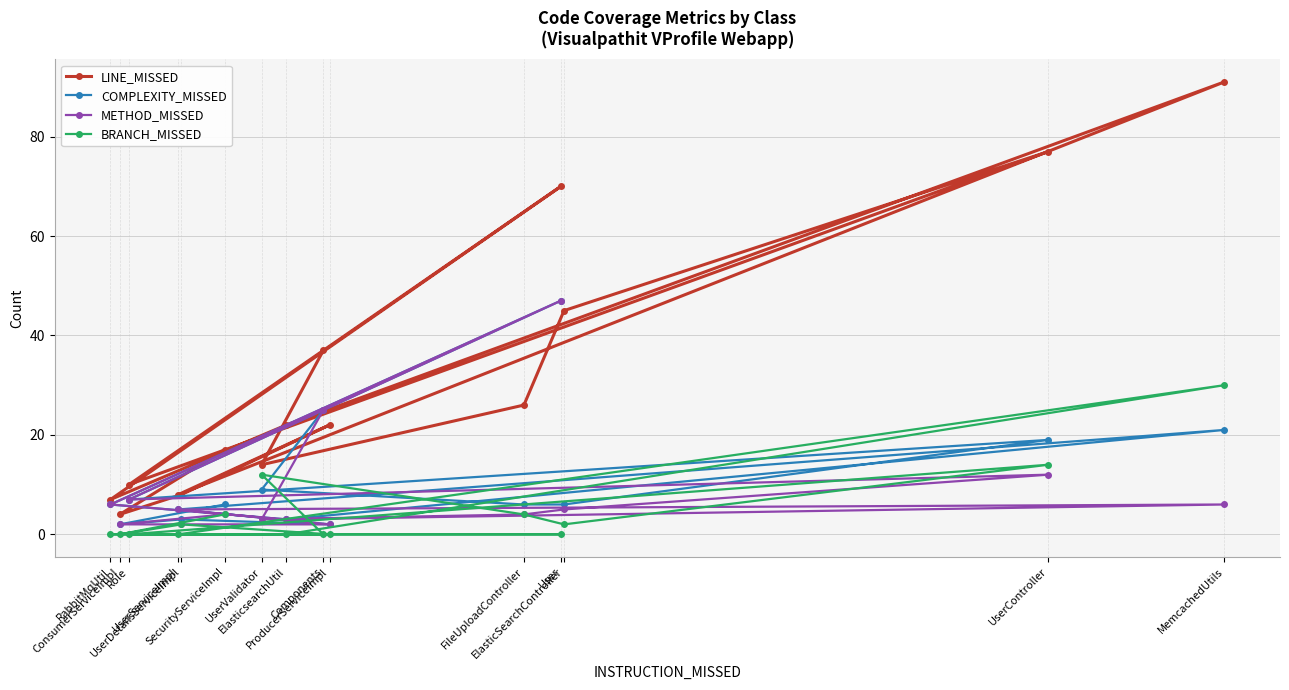

At UserController, list the series in order from smallest to largest.

METHOD_MISSED, BRANCH_MISSED, COMPLEXITY_MISSED, LINE_MISSED